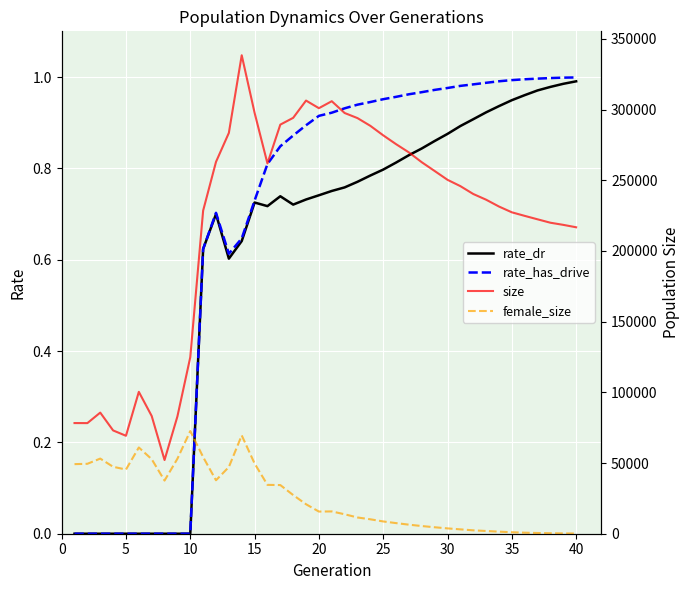

Which series has the widest spread of values?

size